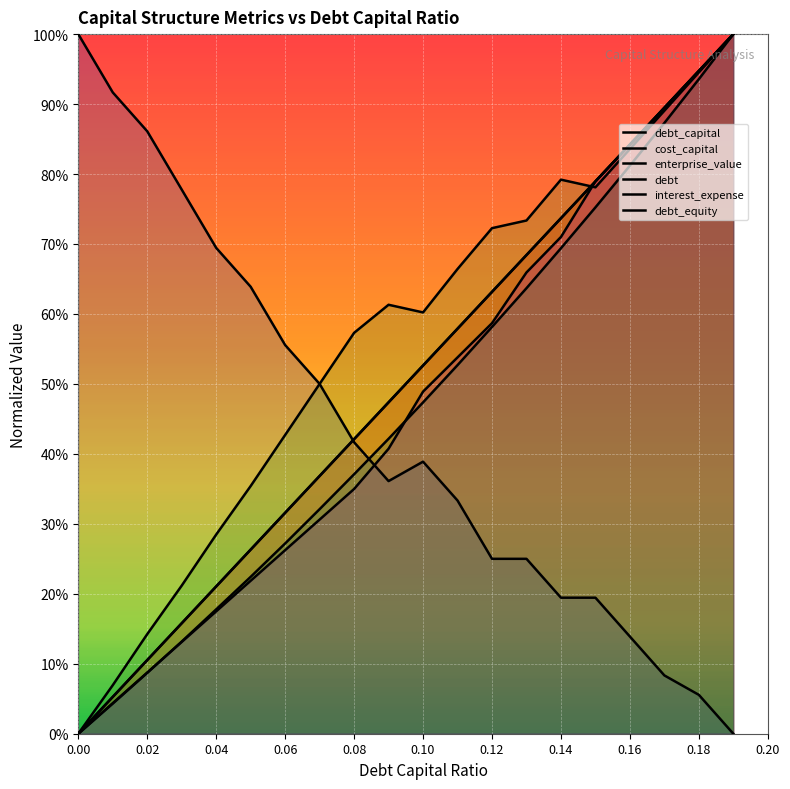

How many values in interest_expense are above zero?

19